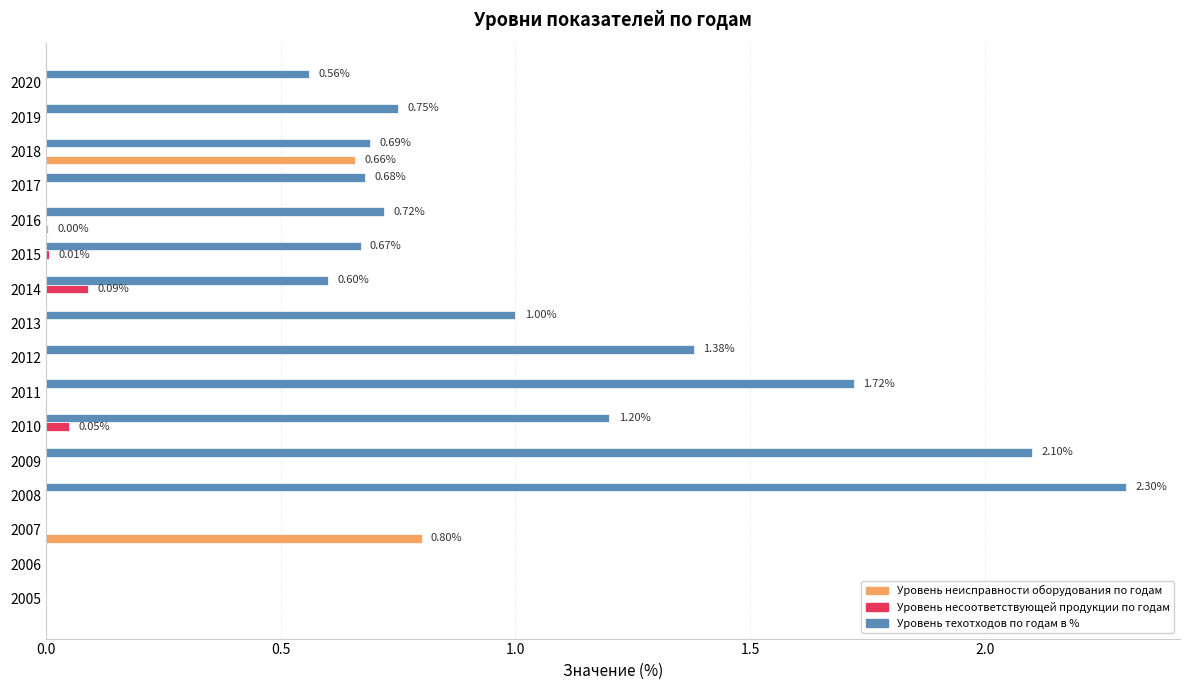

What is the highest value of the Уровень техотходов по годам в % series?

2.3